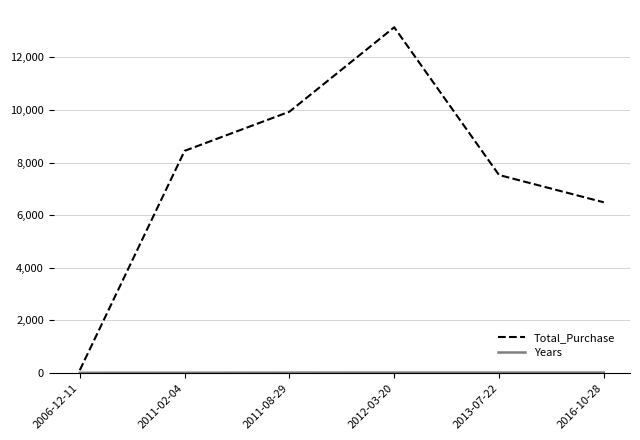

Which series has the largest total across all categories?

Total_Purchase